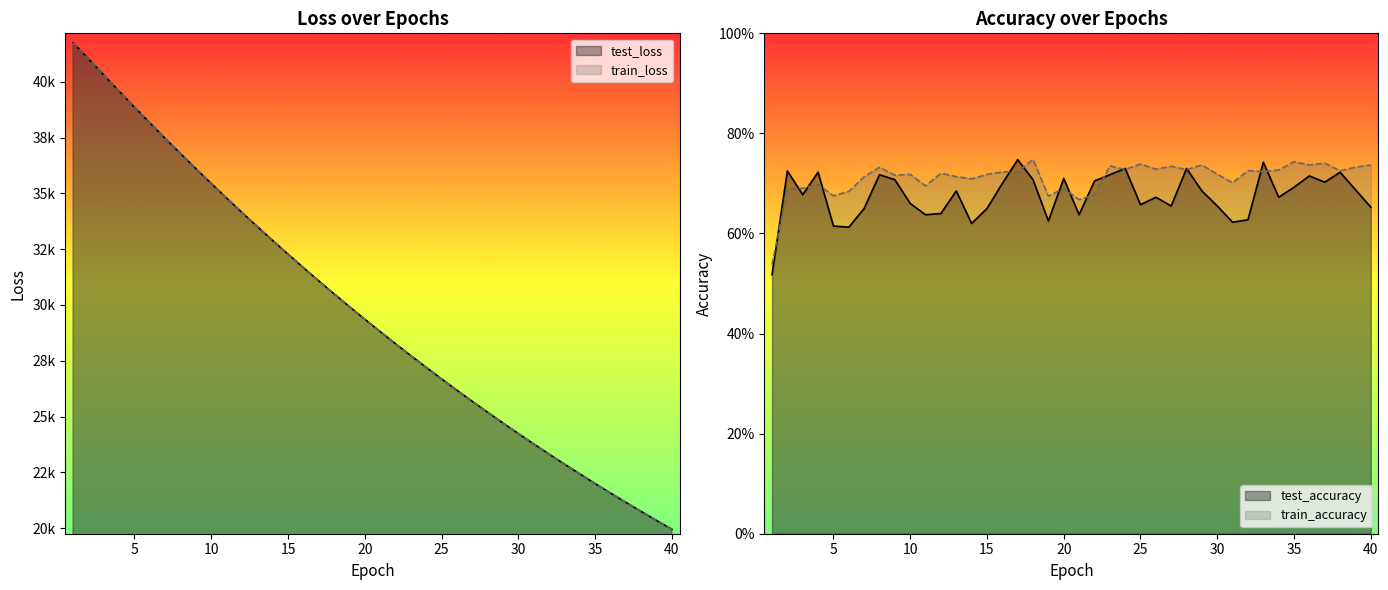

What is the spread (max minus min) of values at 25?

26684.1